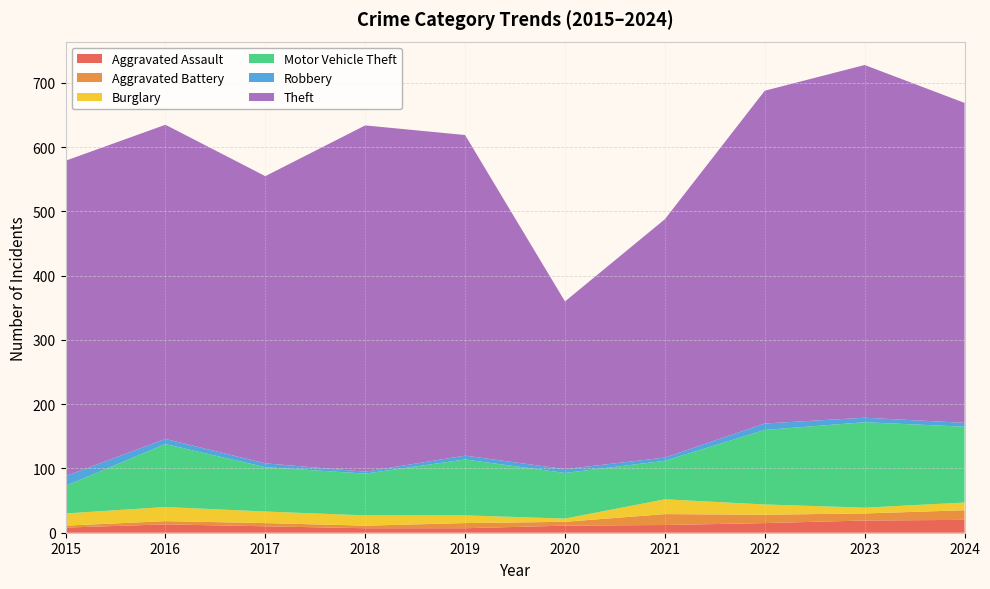

Reading left to right, extract all data points from this chart.

Aggravated Assault: 2015=8	2016=13	2017=10	2018=7	2019=7	2020=11	2021=12	2022=15	2023=19	2024=20
Aggravated Battery: 2015=3	2016=5	2017=5	2018=4	2019=8	2020=6	2021=17	2022=13	2023=11	2024=15
Burglary: 2015=19	2016=22	2017=18	2018=16	2019=12	2020=5	2021=23	2022=16	2023=9	2024=12
Motor Vehicle Theft: 2015=43	2016=98	2017=69	2018=65	2019=87	2020=71	2021=60	2022=116	2023=133	2024=118
Robbery: 2015=15	2016=8	2017=6	2018=3	2019=6	2020=6	2021=5	2022=10	2023=7	2024=6
Theft: 2015=491	2016=489	2017=447	2018=539	2019=499	2020=261	2021=371	2022=518	2023=549	2024=498